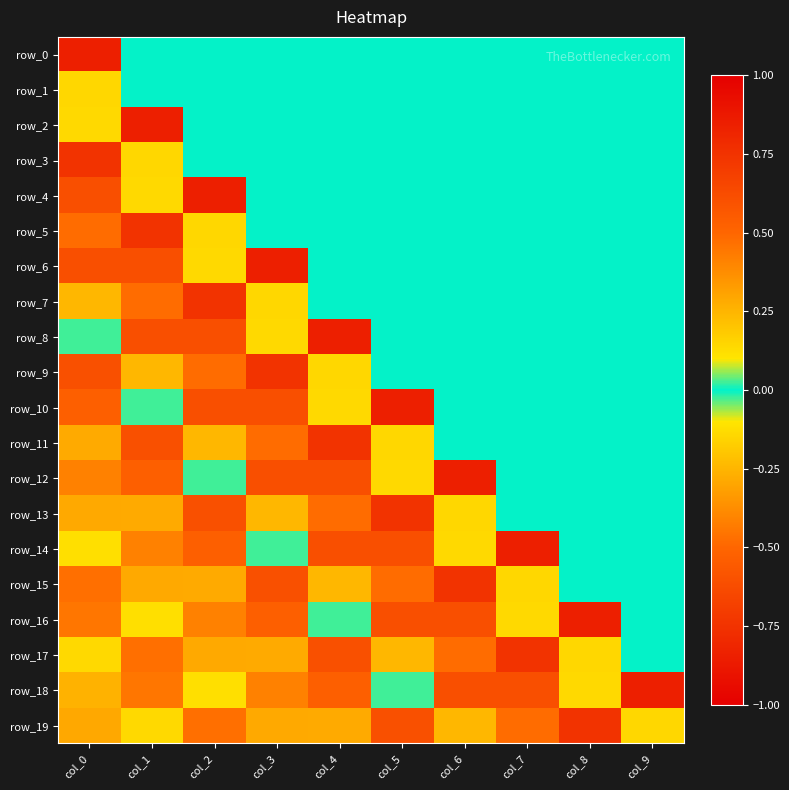

What is the average value of the row_8 series?

0.1